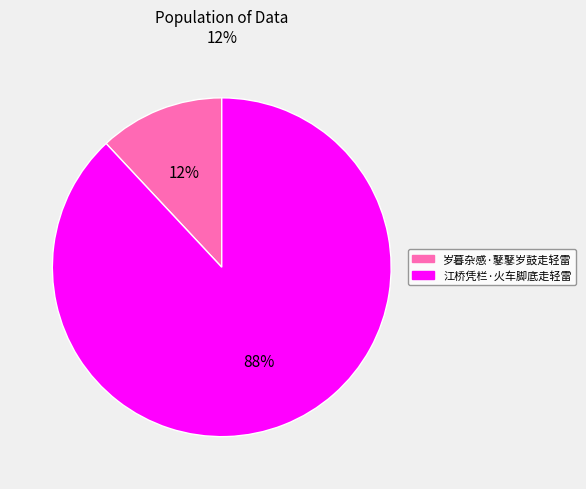

To the nearest percent, what percentage of the pie is 岁暮杂感·鼕鼕岁鼓走轻雷?

12%